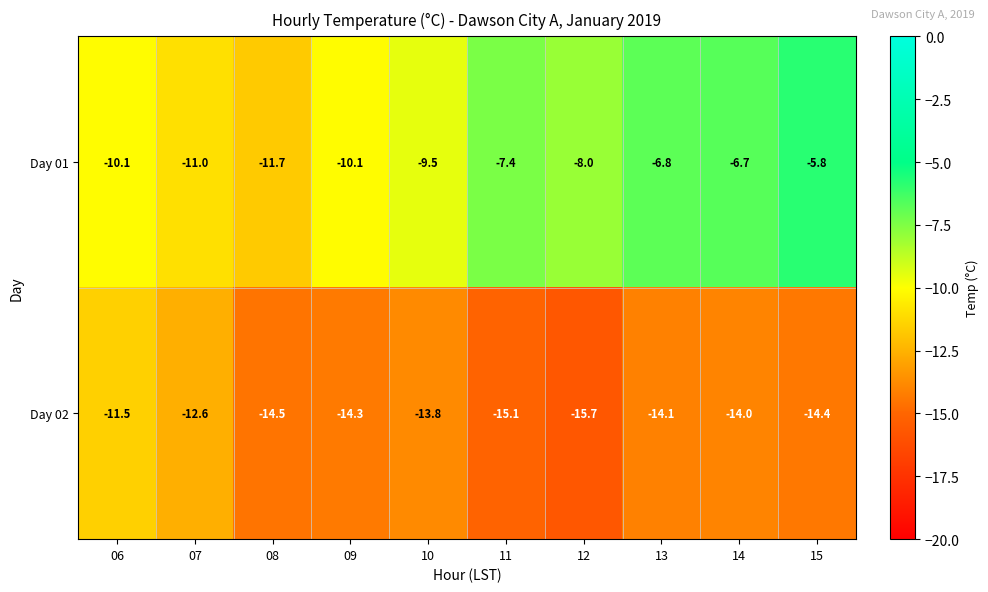

How many series are shown in this chart?

2